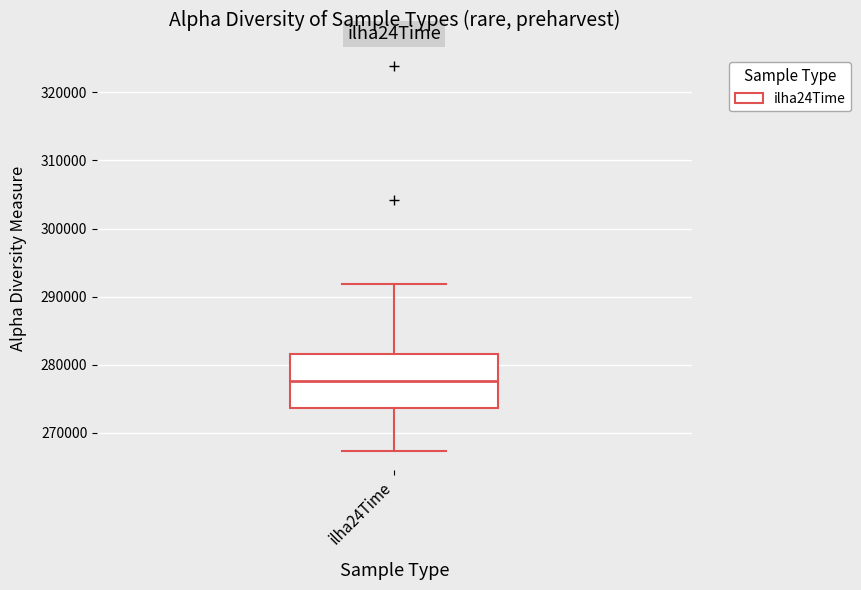

Where is the lower edge of the box for ilha24Time on the y-axis? The values are not printed on the chart, so give them approximately, as read against the axis.

274000